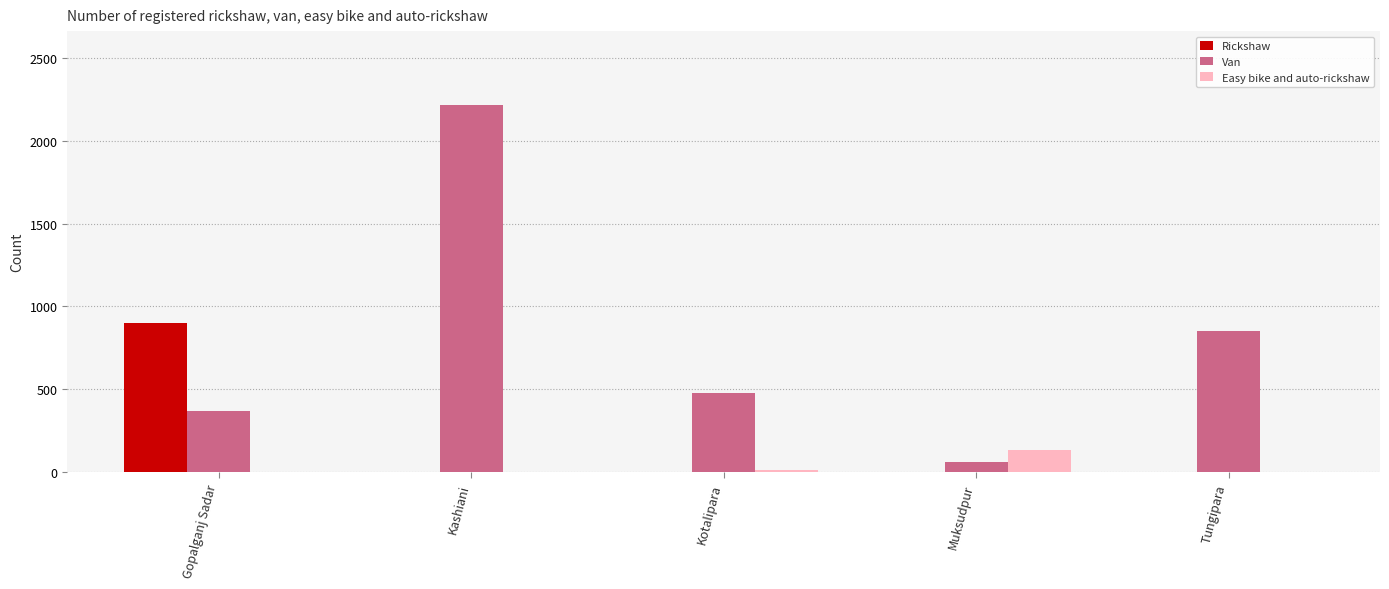

What is the maximum value shown in the chart?

2217